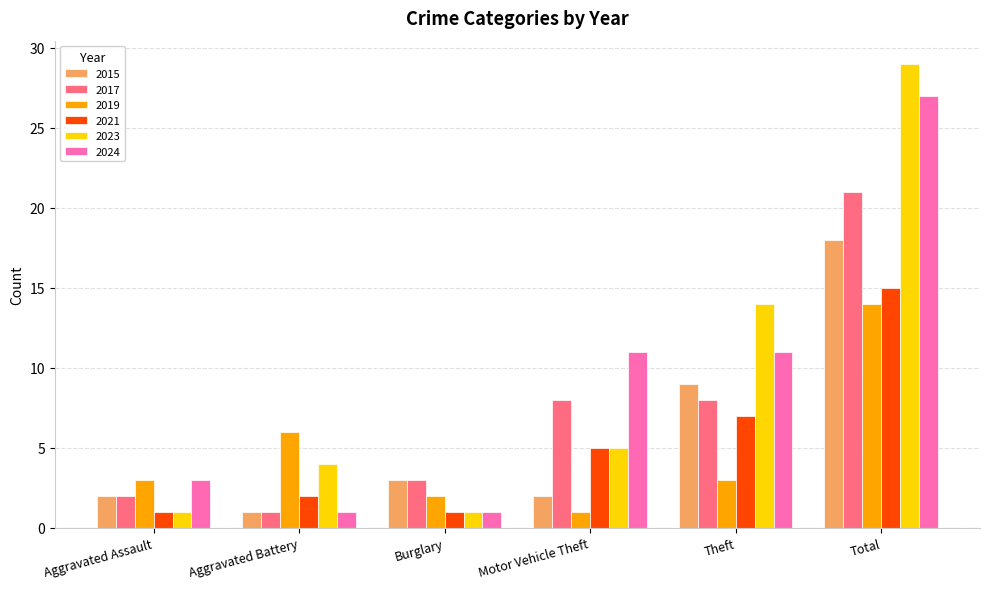

List the series in order of their peak value, highest first.

2023, 2024, 2017, 2015, 2021, 2019